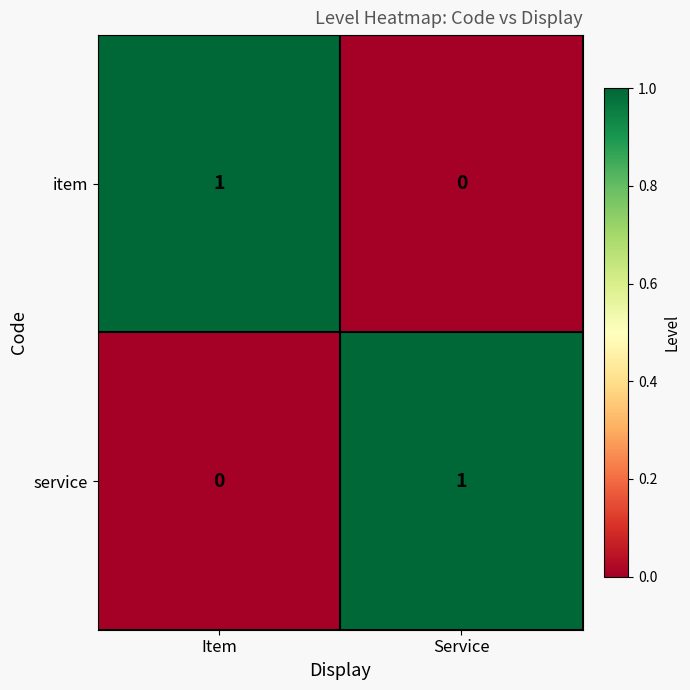

At which label is service closest to 0?

Item